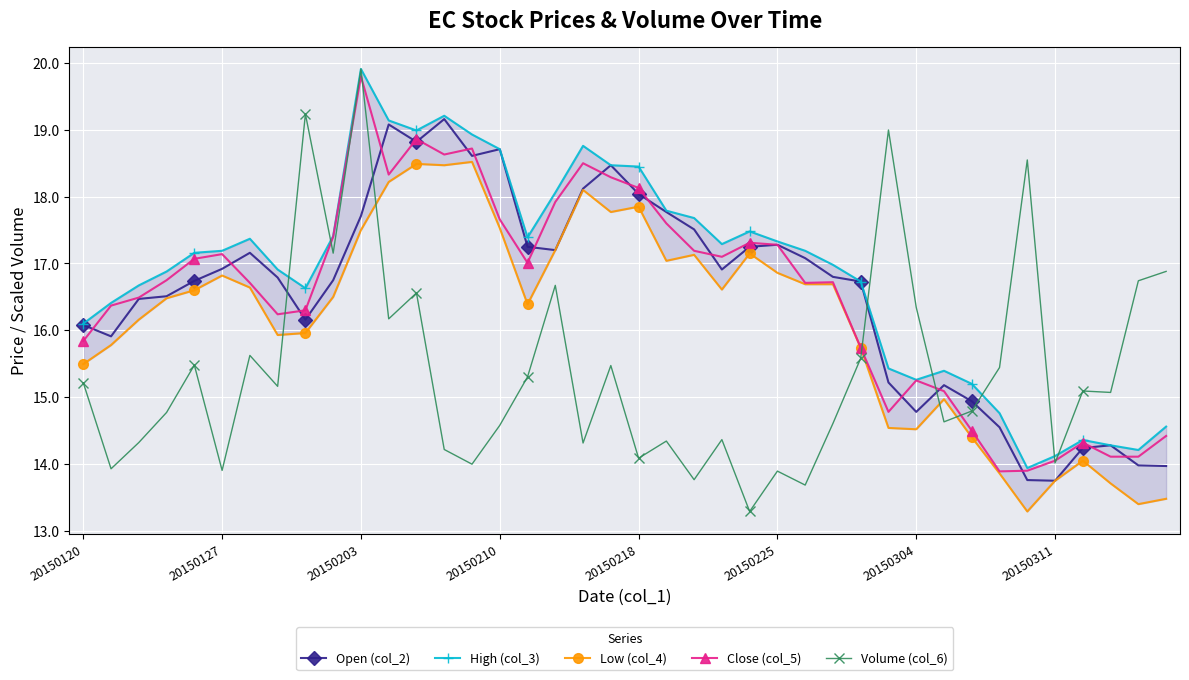

True or false: Low (col_4) and High (col_3) intersect in this chart.

False